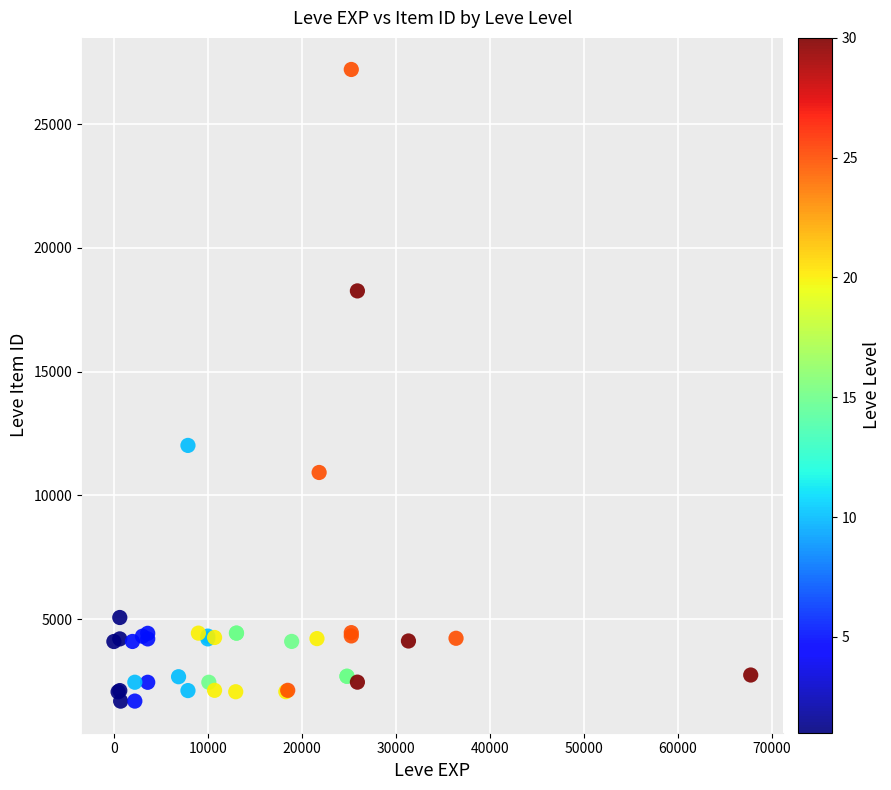

What Y value in the scatter plot is closest to 14448?

12018